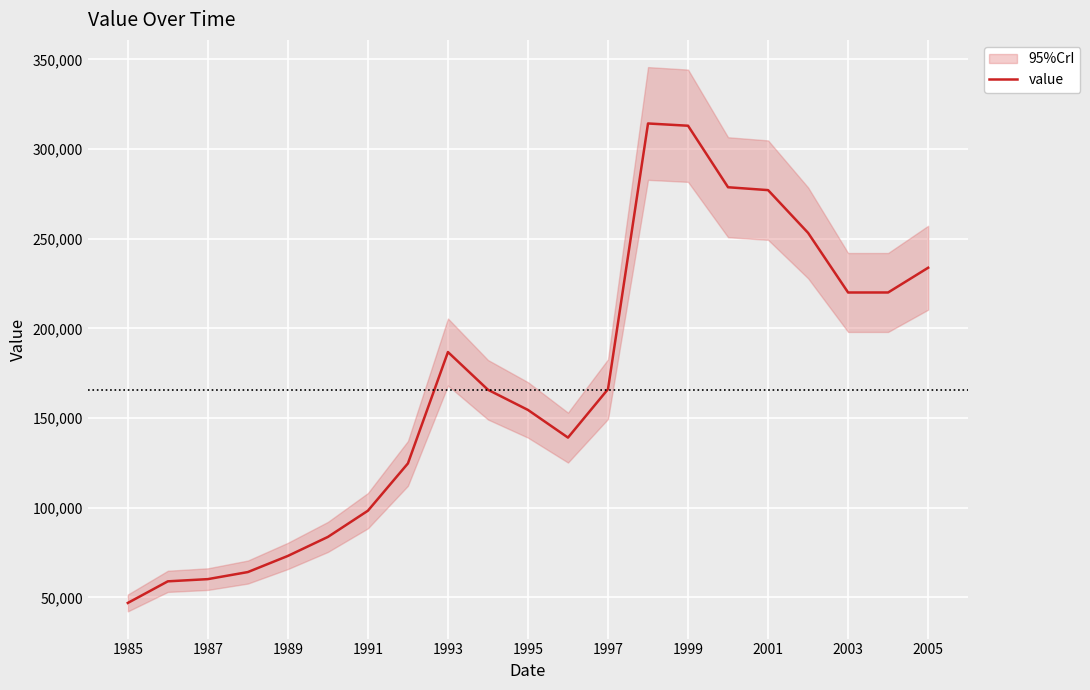

What is the highest value of the value series?

314264